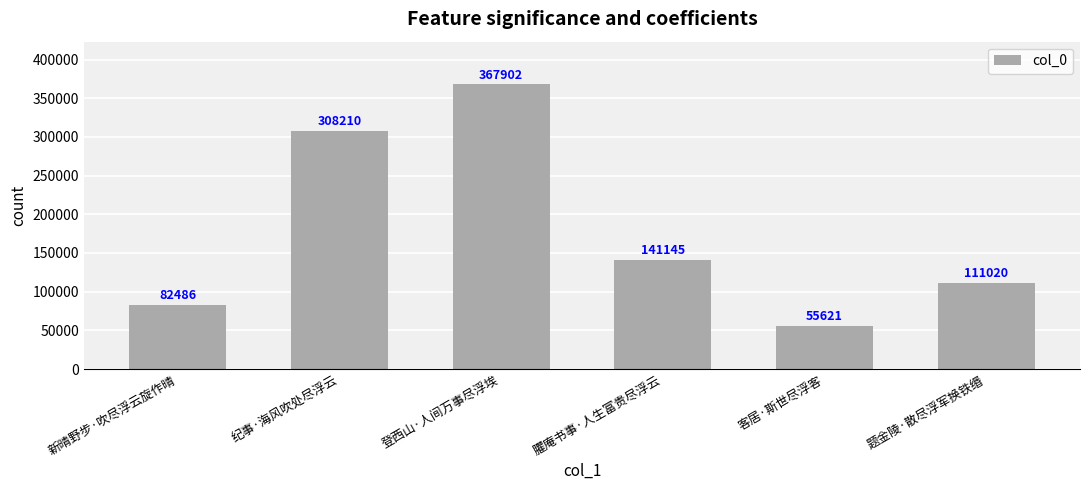

What is the label of the 2nd bar from the left?

纪事·海风吹处尽浮云